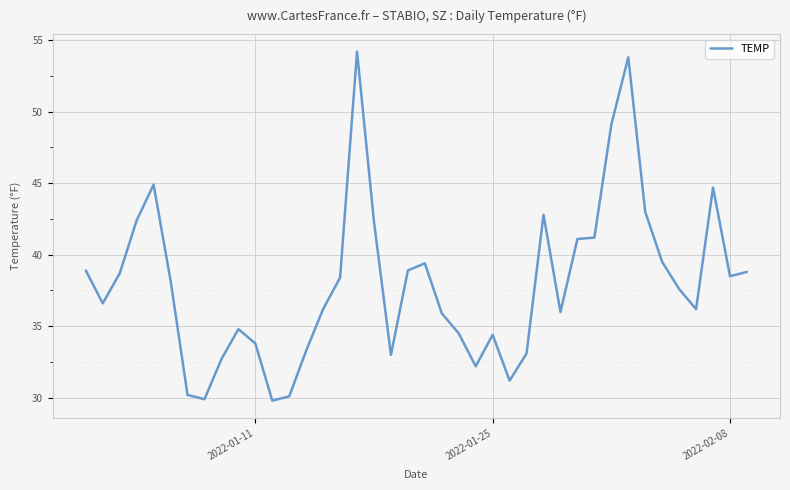

What is the maximum value shown in the chart?

54.2